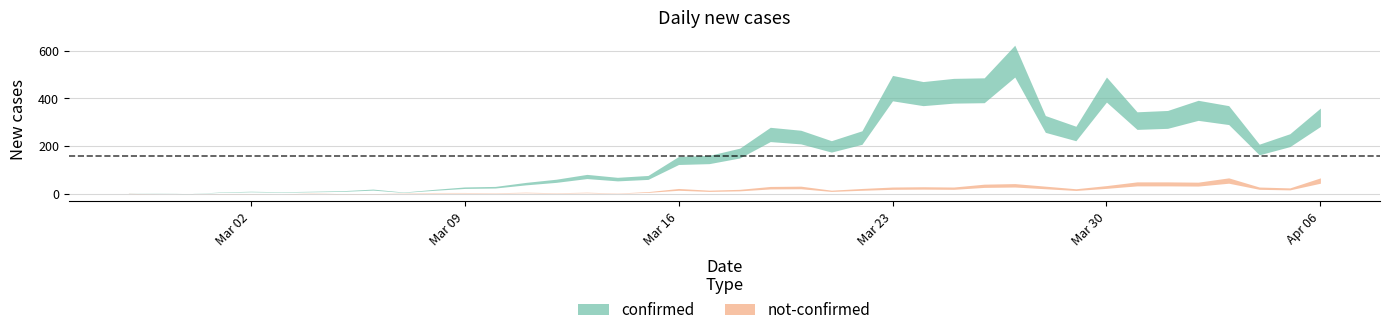

Rank the series by their maximum value, from lowest to highest.

not-confirmed, confirmed